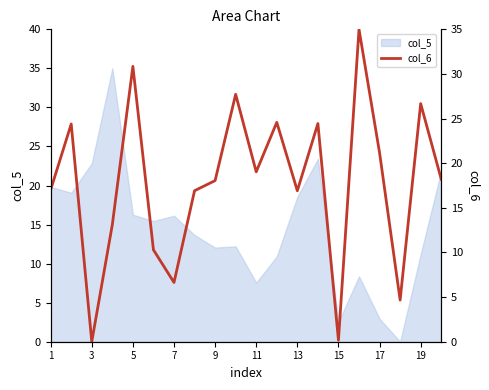

The value of col_5 at 11 is 4.6. True or false?

False